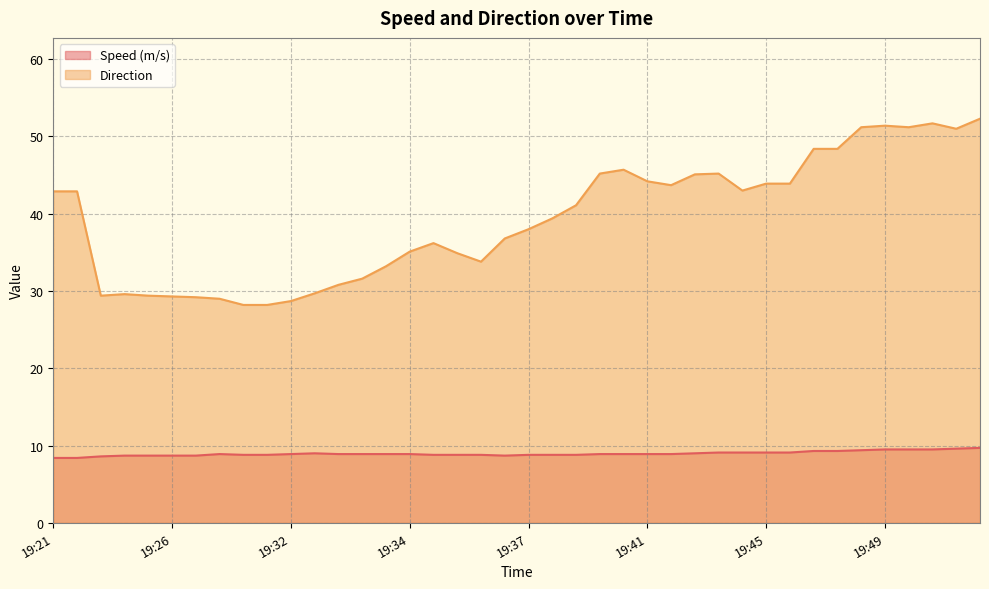

Which label corresponds to the smallest value in the chart?

19:21